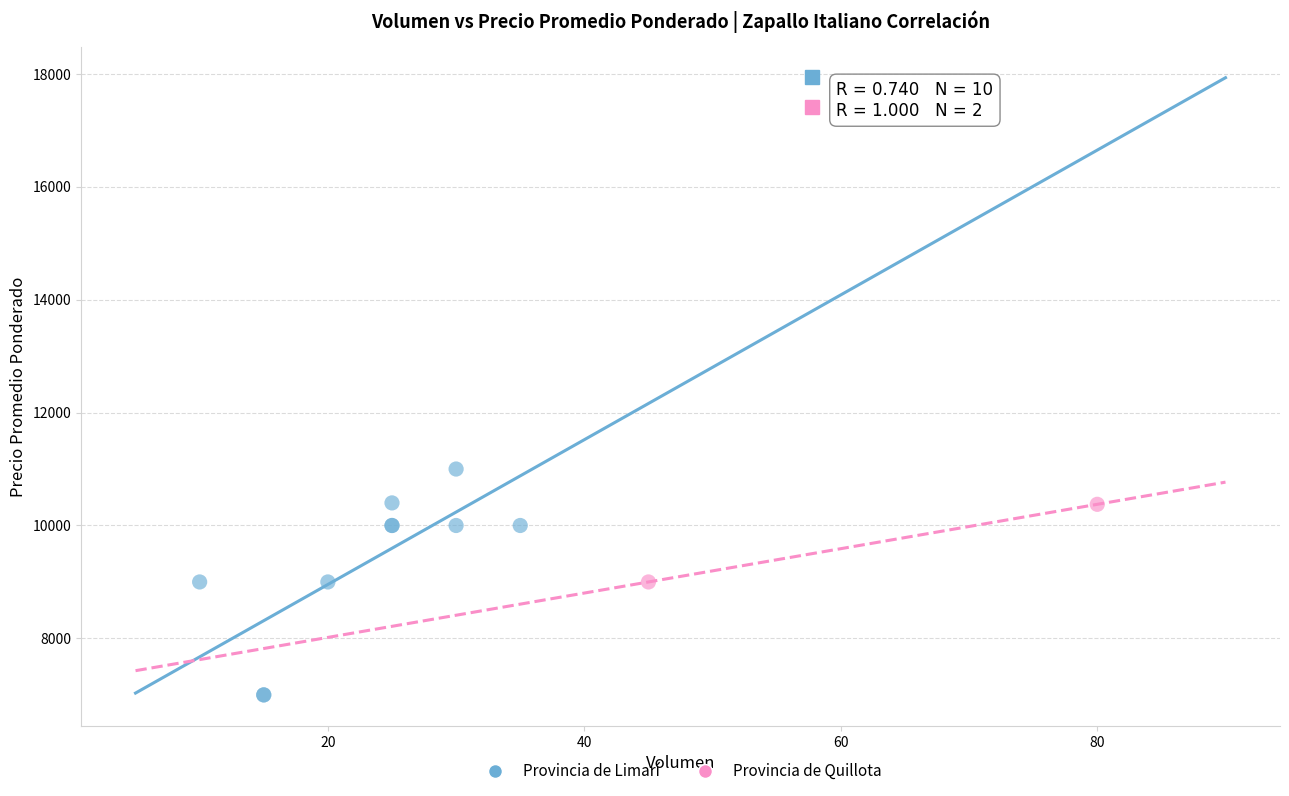

What are all the series names shown in the legend?

Provincia de Limarí, Provincia de Quillota